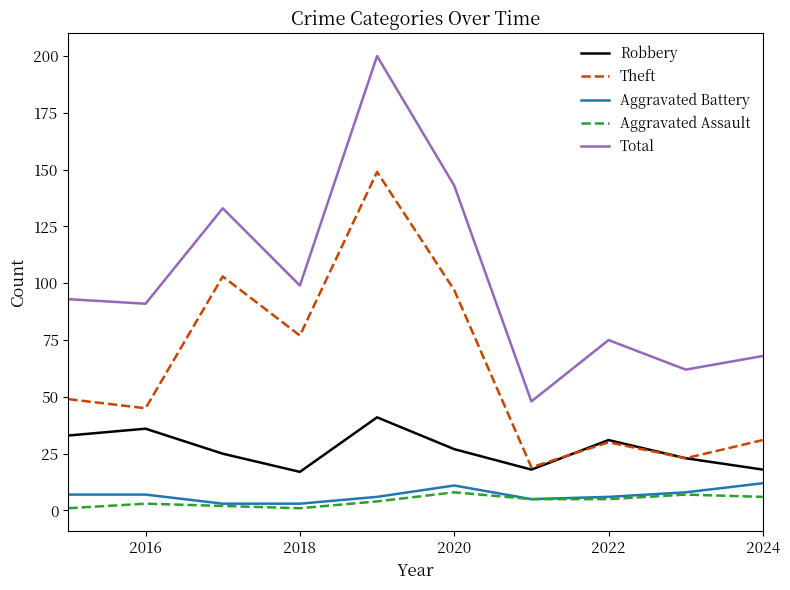

Which series has the largest total across all categories?

Total